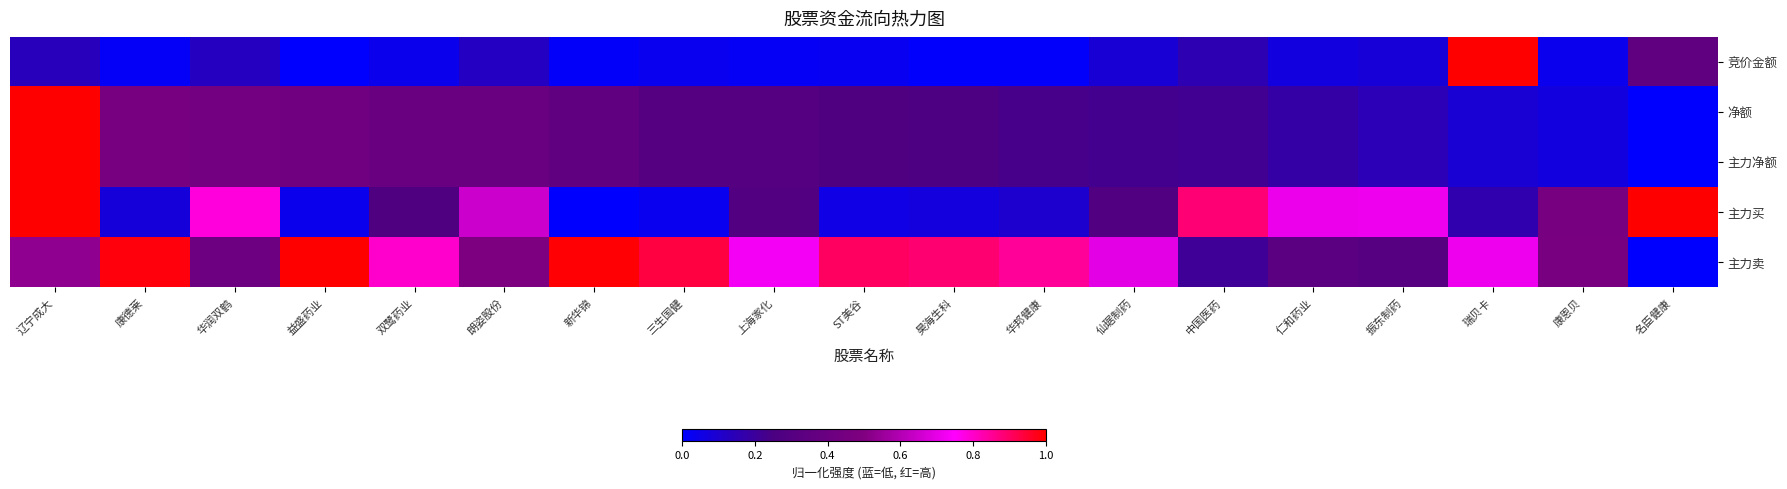

Reading left to right, transcribe all the data shown in this chart.

竞价金额: 辽宁成大=0.1	康德莱=0.0	华润双鹤=0.1	益盛药业=0.0	双鹭药业=0.0	朗姿股份=0.1	新华锦=0.0	三生国健=0.0	上海家化=0.0	ST美谷=0.0	昊海生科=0.0	华邦健康=0.0	仙琚制药=0.1	中国医药=0.2	仁和药业=0.1	振东制药=0.1	瑞贝卡=1.0	康恩贝=0.0	名臣健康=0.4
净额: 辽宁成大=1.0	康德莱=0.5	华润双鹤=0.4	益盛药业=0.4	双鹭药业=0.4	朗姿股份=0.4	新华锦=0.4	三生国健=0.3	上海家化=0.3	ST美谷=0.3	昊海生科=0.3	华邦健康=0.2	仙琚制药=0.2	中国医药=0.2	仁和药业=0.2	振东制药=0.1	瑞贝卡=0.1	康恩贝=0.1	名臣健康=0.0
主力净额: 辽宁成大=1.0	康德莱=0.5	华润双鹤=0.4	益盛药业=0.4	双鹭药业=0.4	朗姿股份=0.4	新华锦=0.4	三生国健=0.3	上海家化=0.3	ST美谷=0.3	昊海生科=0.3	华邦健康=0.2	仙琚制药=0.2	中国医药=0.2	仁和药业=0.2	振东制药=0.1	瑞贝卡=0.1	康恩贝=0.1	名臣健康=0.0
主力买: 辽宁成大=1.0	康德莱=0.1	华润双鹤=0.8	益盛药业=0.0	双鹭药业=0.3	朗姿股份=0.6	新华锦=0.0	三生国健=0.0	上海家化=0.3	ST美谷=0.1	昊海生科=0.1	华邦健康=0.1	仙琚制药=0.3	中国医药=0.9	仁和药业=0.7	振东制药=0.7	瑞贝卡=0.2	康恩贝=0.5	名臣健康=1.0
主力卖: 辽宁成大=0.5	康德莱=1.0	华润双鹤=0.4	益盛药业=1.0	双鹭药业=0.8	朗姿股份=0.5	新华锦=1.0	三生国健=0.9	上海家化=0.7	ST美谷=0.9	昊海生科=0.9	华邦健康=0.9	仙琚制药=0.7	中国医药=0.2	仁和药业=0.3	振东制药=0.3	瑞贝卡=0.7	康恩贝=0.5	名臣健康=0.0